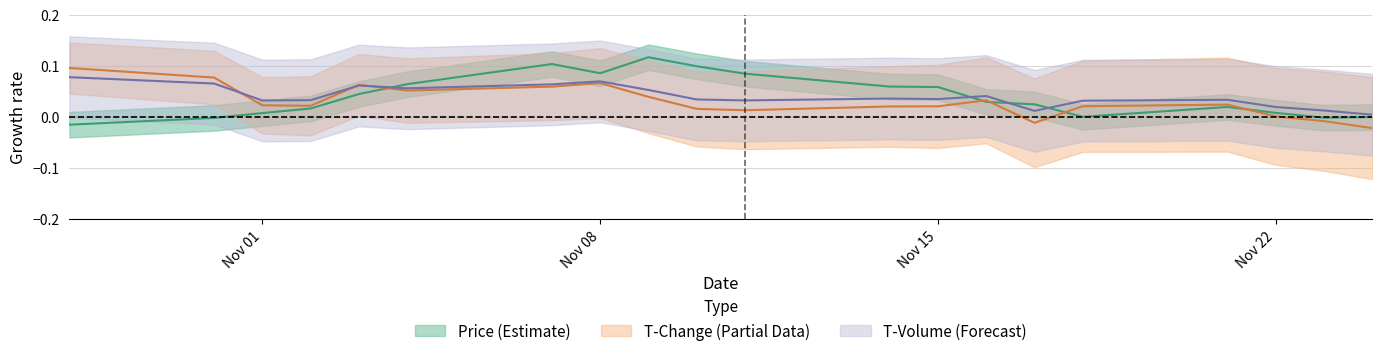

How many times do t_volume_norm and price cross each other?

4